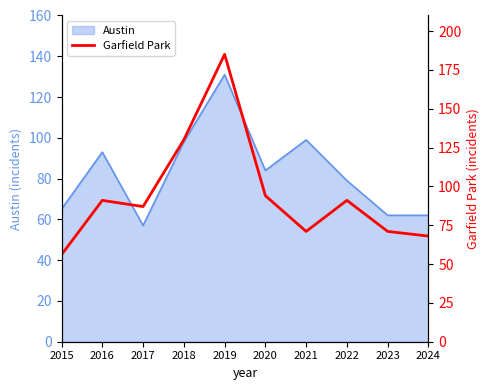

How many data points does each series have?

10